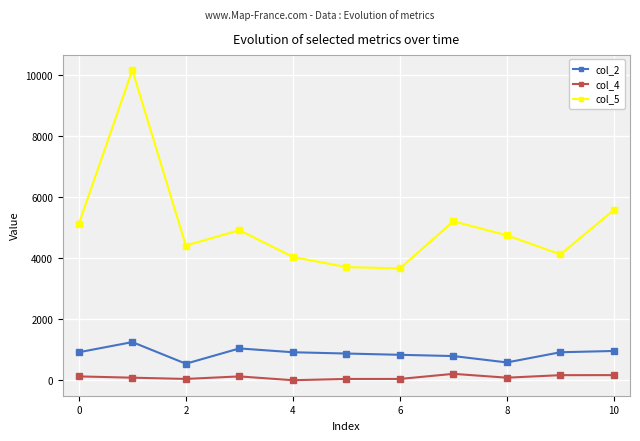

True or false: col_4 and col_2 intersect in this chart.

False